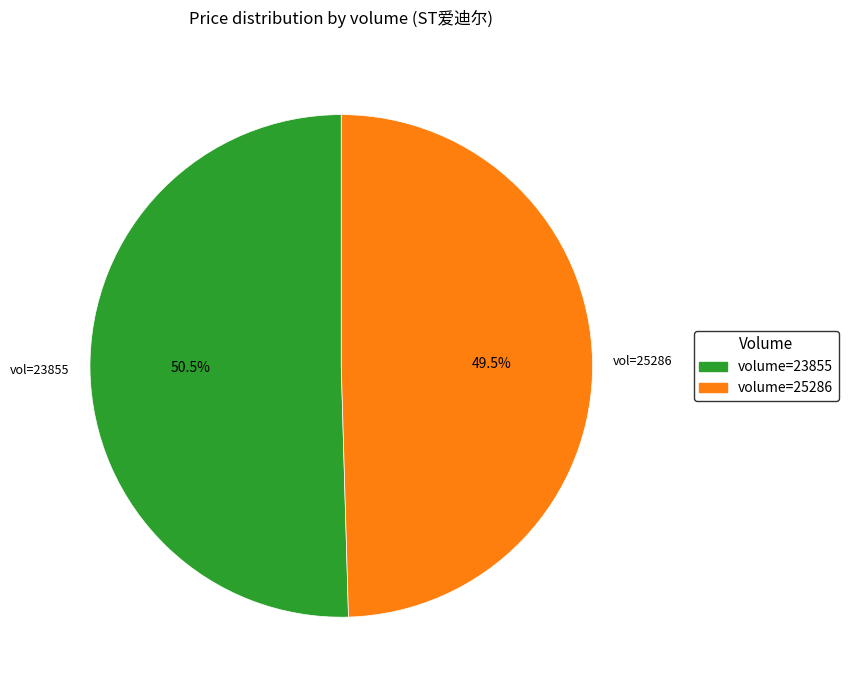

Is there a majority slice in this chart?

Yes